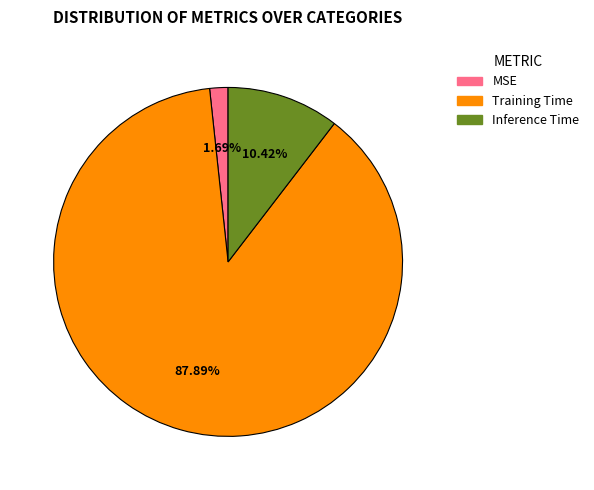

How many slices are in this pie chart?

3